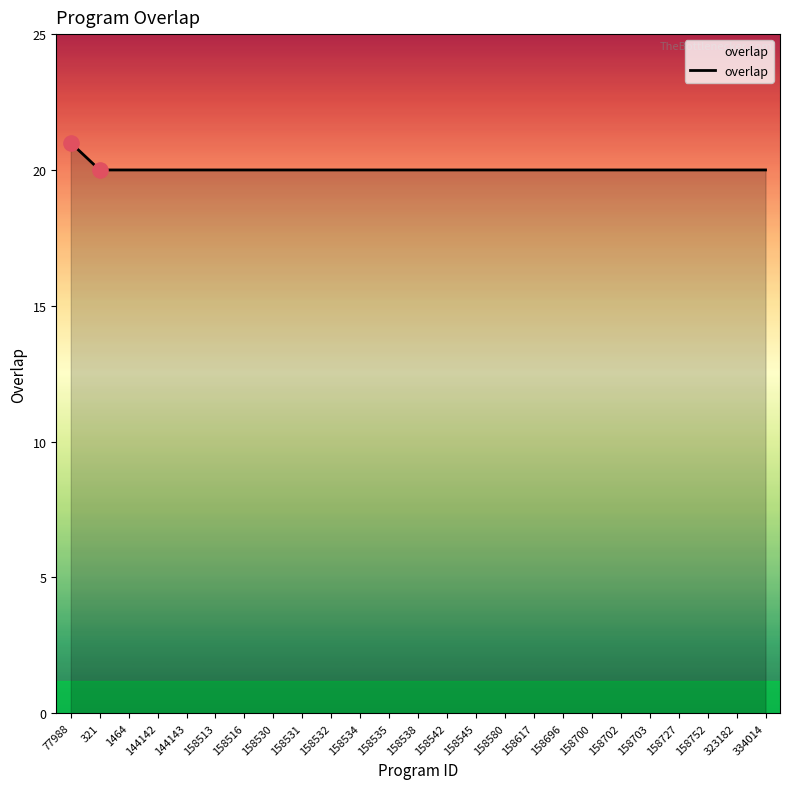

Approximately how many times larger is the value at 158535 compared to 323182?

1.0